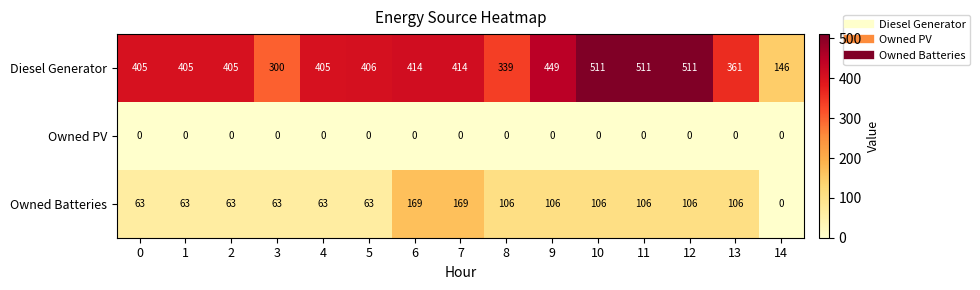

Where is Diesel Generator nearest to the value 328?

8